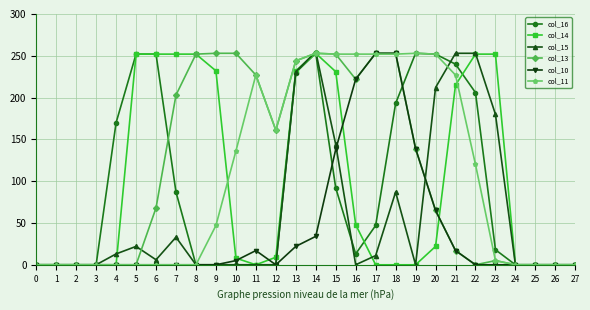

Is the value of col_14 at 9 greater than the value of col_11 at 25?

Yes